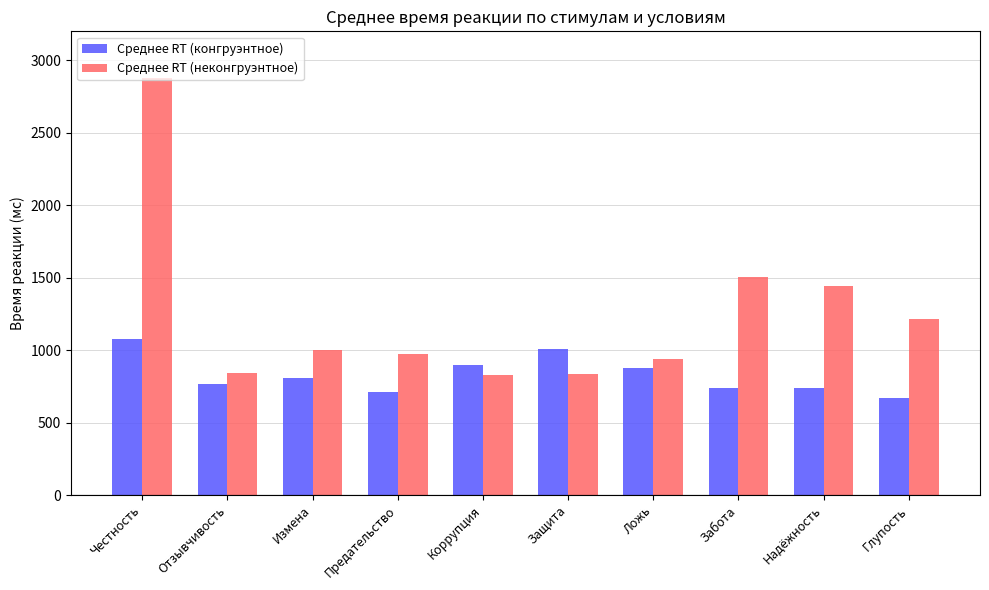

The Среднее RT (неконгруэнтное) series shows 1279 at Защита. True or false?

False